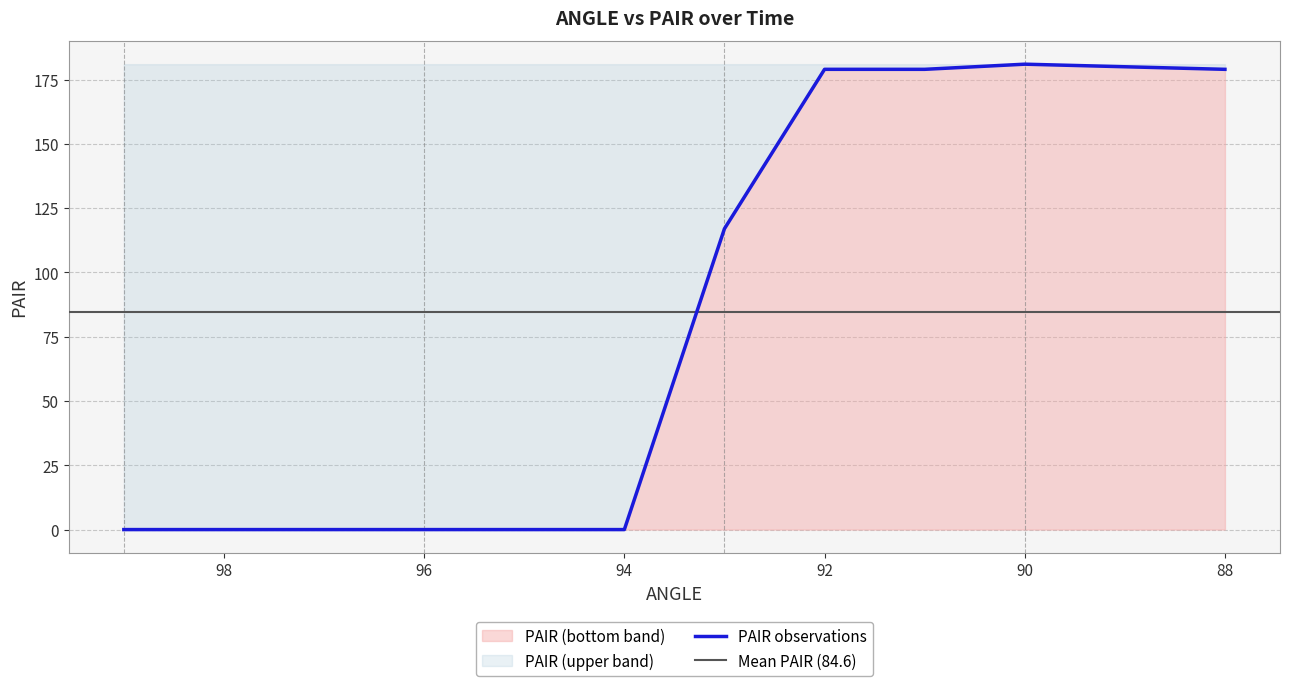

At which label does the data first exceed 117?

92